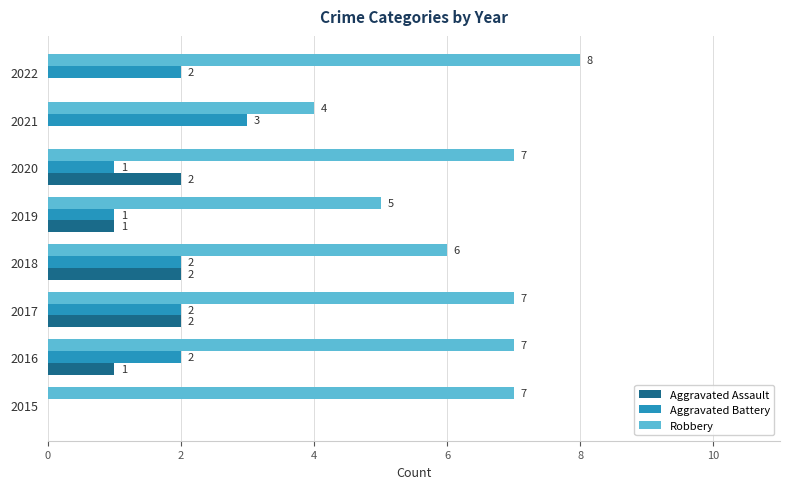

Is it true that Aggravated Battery equals 1 at 2022?

False